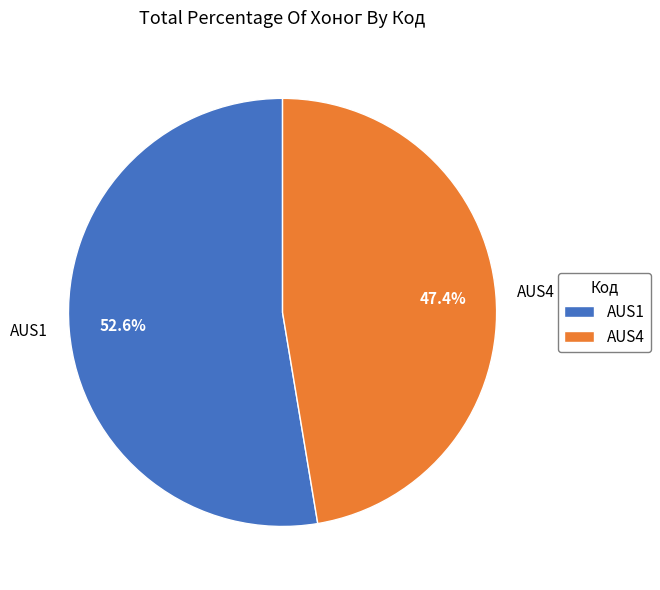

Which category has the smallest portion of the pie?

AUS4